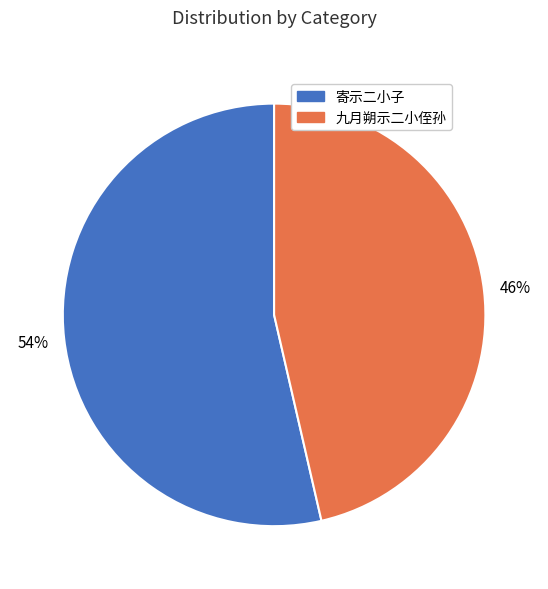

To the nearest percent, what percentage of the pie is 寄示二小子?

54%